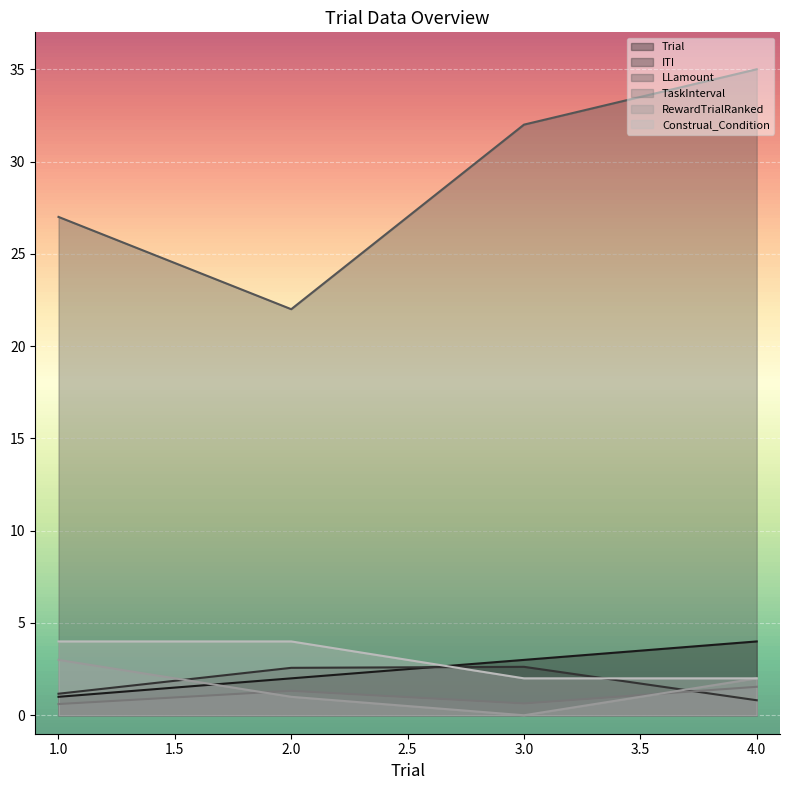

Where is the first local minimum for LLamount?

2.0